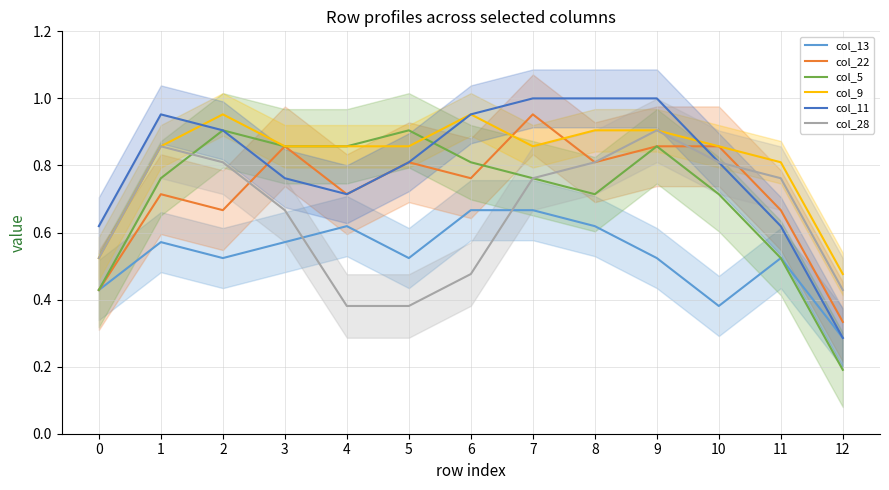

Rank the series by their maximum value, from highest to lowest.

col_11, col_22, col_9, col_5, col_28, col_13